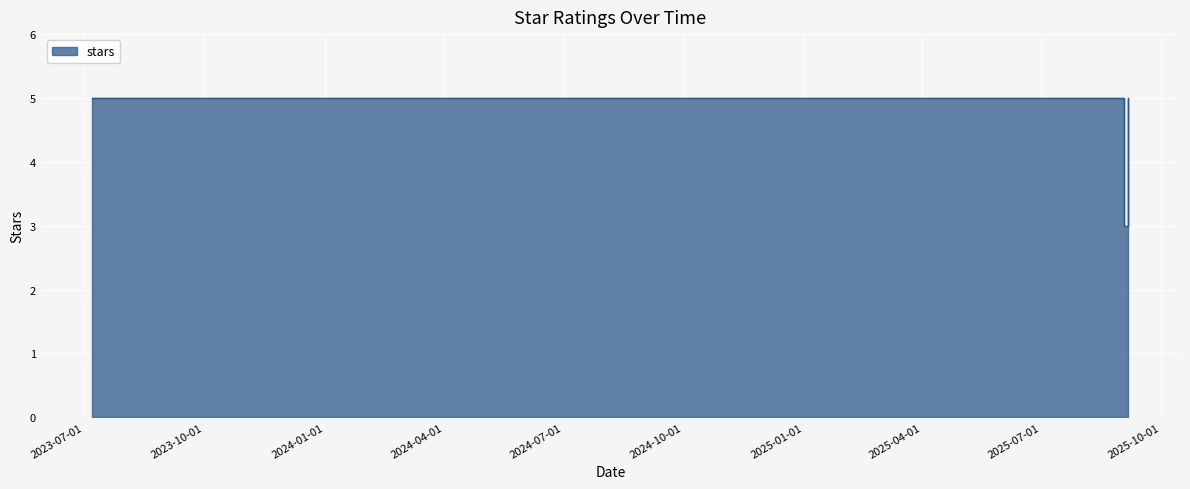

List the labels in order of value, largest first.

2023-07-07, 2025-08-26, 2025-08-26, 2025-08-26, 2025-08-27, 2025-08-28, 2025-08-28, 2025-08-29, 2025-09-02, 2025-09-05, 2025-09-05